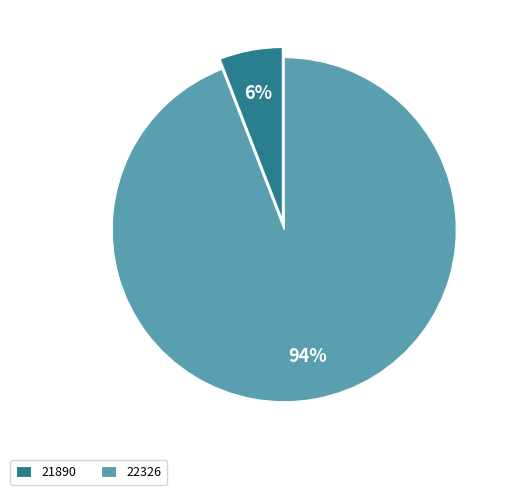

What is the majority slice?

22326